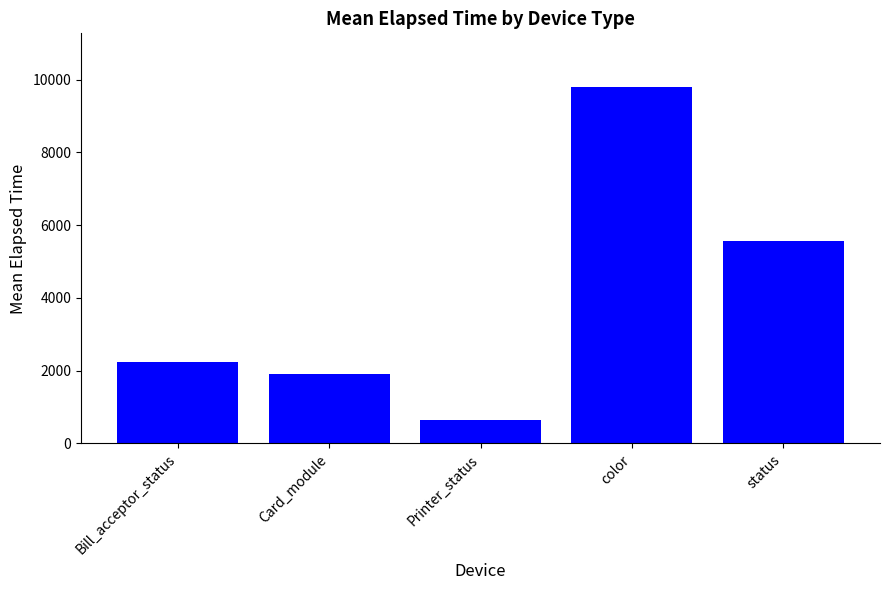

How many bars are there in total?

5